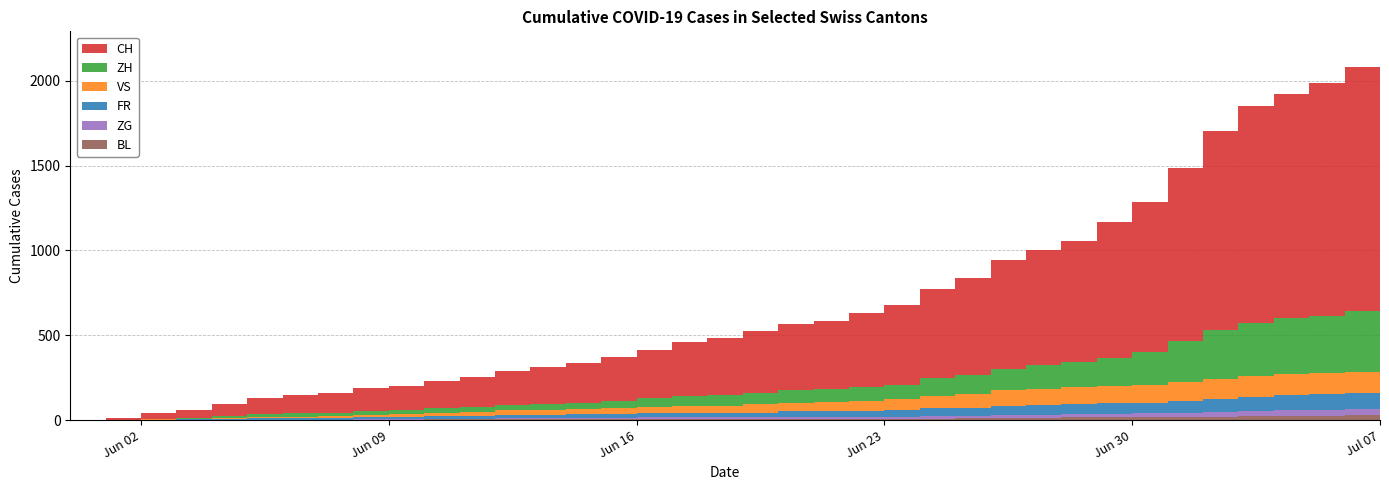

Reading left to right, list all the values displayed in this chart.

VS: 2020-05-31=0	2020-06-01=1	2020-06-02=2	2020-06-03=2	2020-06-04=4	2020-06-05=7	2020-06-06=7	2020-06-07=10	2020-06-08=15	2020-06-09=16	2020-06-10=20	2020-06-11=24	2020-06-12=28	2020-06-13=28	2020-06-14=28	2020-06-15=32	2020-06-16=37	2020-06-17=39	2020-06-18=40	2020-06-19=48	2020-06-20=52	2020-06-21=53	2020-06-22=58	2020-06-23=65	2020-06-24=75	2020-06-25=82	2020-06-26=92	2020-06-27=96	2020-06-28=97	2020-06-29=105	2020-06-30=109	2020-07-01=112	2020-07-02=115	2020-07-03=120	2020-07-04=122	2020-07-05=124	2020-07-06=125	2020-07-07=126
ZG: 2020-05-31=0	2020-06-01=0	2020-06-02=0	2020-06-03=0	2020-06-04=0	2020-06-05=0	2020-06-06=0	2020-06-07=0	2020-06-08=1	2020-06-09=3	2020-06-10=5	2020-06-11=5	2020-06-12=9	2020-06-13=9	2020-06-14=9	2020-06-15=11	2020-06-16=12	2020-06-17=13	2020-06-18=13	2020-06-19=13	2020-06-20=13	2020-06-21=13	2020-06-22=14	2020-06-23=14	2020-06-24=16	2020-06-25=17	2020-06-26=19	2020-06-27=19	2020-06-28=19	2020-06-29=21	2020-06-30=23	2020-07-01=25	2020-07-02=27	2020-07-03=31	2020-07-04=33	2020-07-05=33	2020-07-06=36	2020-07-07=38
FR: 2020-05-31=0	2020-06-01=0	2020-06-02=2	2020-06-03=3	2020-06-04=5	2020-06-05=7	2020-06-06=7	2020-06-07=9	2020-06-08=13	2020-06-09=13	2020-06-10=15	2020-06-11=16	2020-06-12=16	2020-06-13=20	2020-06-14=22	2020-06-15=22	2020-06-16=23	2020-06-17=24	2020-06-18=26	2020-06-19=27	2020-06-20=32	2020-06-21=32	2020-06-22=32	2020-06-23=36	2020-06-24=44	2020-06-25=47	2020-06-26=52	2020-06-27=56	2020-06-28=61	2020-06-29=61	2020-06-30=61	2020-07-01=72	2020-07-02=79	2020-07-03=84	2020-07-04=87	2020-07-05=92	2020-07-06=94	2020-07-07=96
BL: 2020-05-31=0	2020-06-01=1	2020-06-02=1	2020-06-03=2	2020-06-04=2	2020-06-05=3	2020-06-06=3	2020-06-07=3	2020-06-08=3	2020-06-09=3	2020-06-10=4	2020-06-11=4	2020-06-12=4	2020-06-13=4	2020-06-14=4	2020-06-15=4	2020-06-16=5	2020-06-17=5	2020-06-18=5	2020-06-19=5	2020-06-20=6	2020-06-21=7	2020-06-22=7	2020-06-23=7	2020-06-24=9	2020-06-25=10	2020-06-26=12	2020-06-27=14	2020-06-28=16	2020-06-29=17	2020-06-30=17	2020-07-01=18	2020-07-02=19	2020-07-03=23	2020-07-04=27	2020-07-05=27	2020-07-06=29	2020-07-07=32
ZH: 2020-05-31=0	2020-06-01=0	2020-06-02=2	2020-06-03=5	2020-06-04=13	2020-06-05=19	2020-06-06=23	2020-06-07=23	2020-06-08=23	2020-06-09=23	2020-06-10=26	2020-06-11=28	2020-06-12=30	2020-06-13=33	2020-06-14=38	2020-06-15=45	2020-06-16=52	2020-06-17=62	2020-06-18=67	2020-06-19=68	2020-06-20=75	2020-06-21=80	2020-06-22=83	2020-06-23=87	2020-06-24=103	2020-06-25=110	2020-06-26=129	2020-06-27=141	2020-06-28=152	2020-06-29=161	2020-06-30=189	2020-07-01=237	2020-07-02=294	2020-07-03=317	2020-07-04=330	2020-07-05=338	2020-07-06=357	2020-07-07=383
CH: 2020-05-31=0	2020-06-01=12	2020-06-02=33	2020-06-03=50	2020-06-04=74	2020-06-05=95	2020-06-06=107	2020-06-07=114	2020-06-08=132	2020-06-09=142	2020-06-10=160	2020-06-11=180	2020-06-12=205	2020-06-13=219	2020-06-14=235	2020-06-15=257	2020-06-16=284	2020-06-17=320	2020-06-18=331	2020-06-19=362	2020-06-20=387	2020-06-21=402	2020-06-22=436	2020-06-23=468	2020-06-24=526	2020-06-25=570	2020-06-26=641	2020-06-27=674	2020-06-28=709	2020-06-29=800	2020-06-30=885	2020-07-01=1023	2020-07-02=1168	2020-07-03=1279	2020-07-04=1322	2020-07-05=1373	2020-07-06=1442	2020-07-07=1507